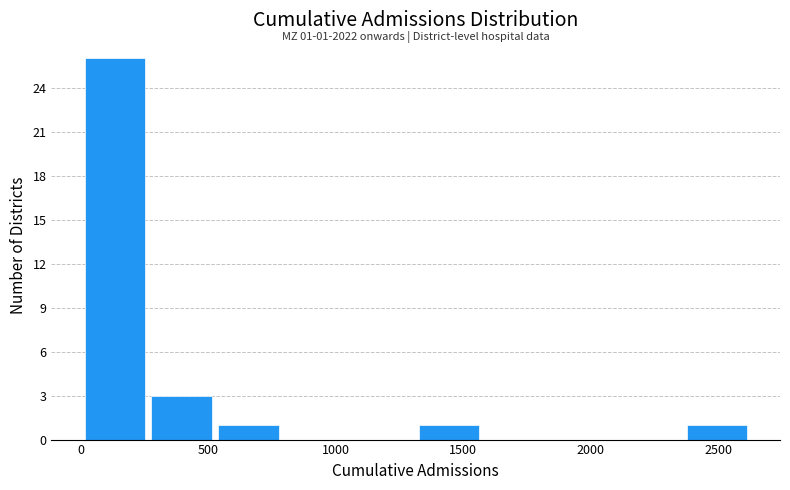

Which range on the x-axis has the tallest bar?

0 to 250